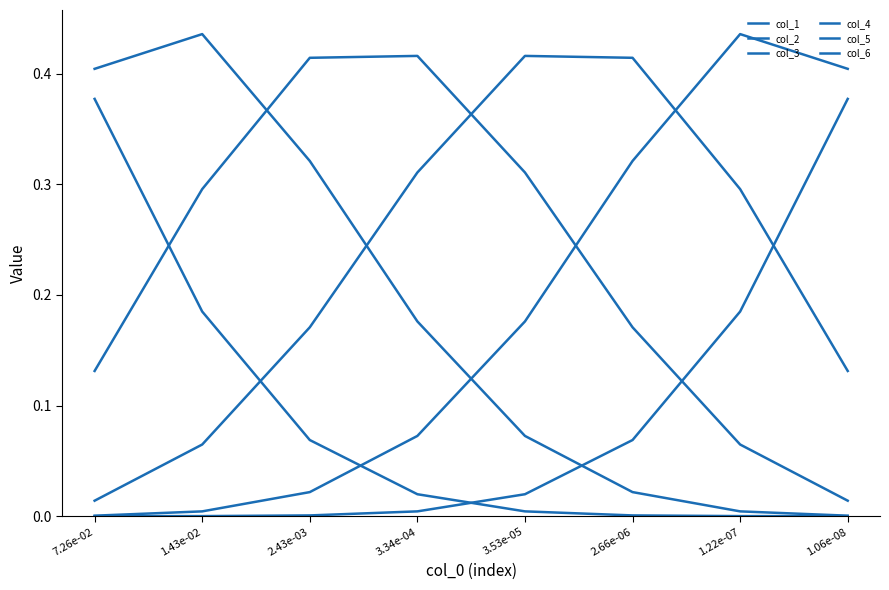

Rank the categories by col_1 value from lowest to highest.

1.06e-08, 1.22e-07, 2.66e-06, 3.53e-05, 3.34e-04, 2.43e-03, 1.43e-02, 7.26e-02